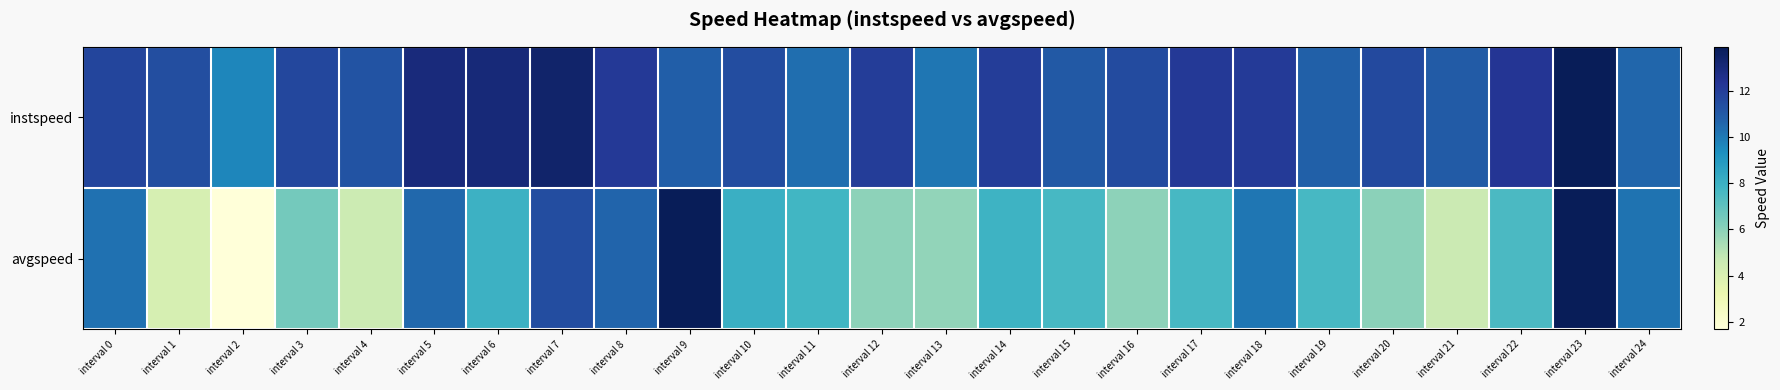

At interval 19, list the series in order from largest to smallest.

instspeed, avgspeed